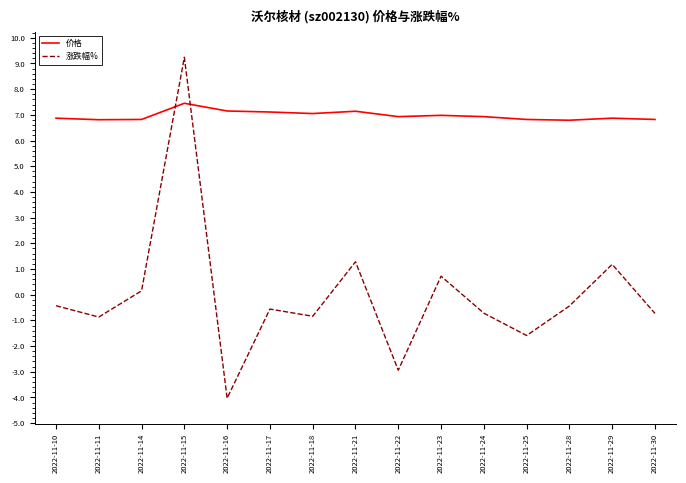

How many lines are shown in the chart?

2